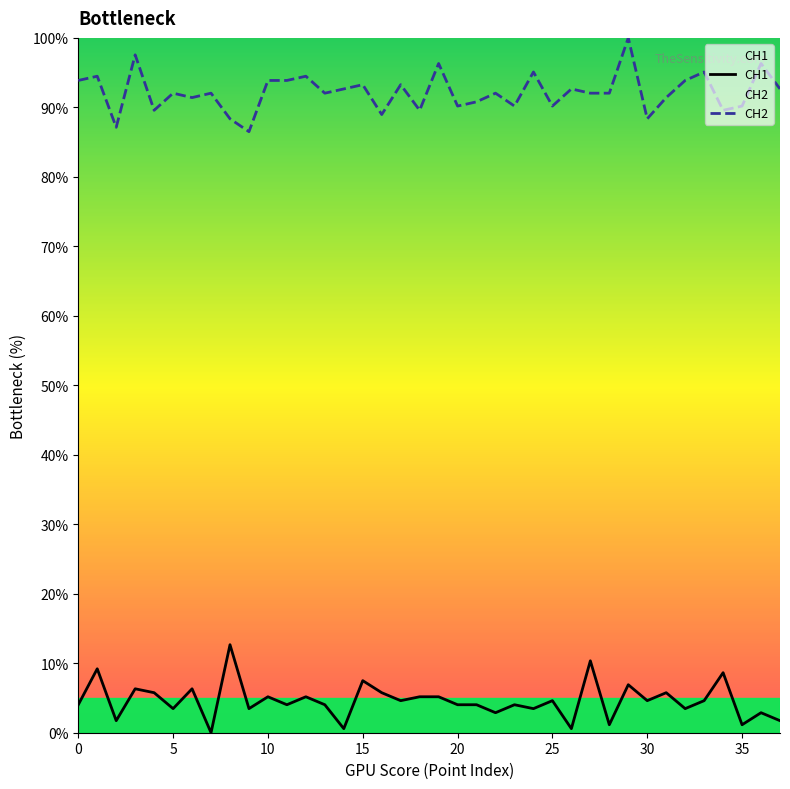

Is the value of CH1 at 27 greater than the value of CH2 at 20?

No